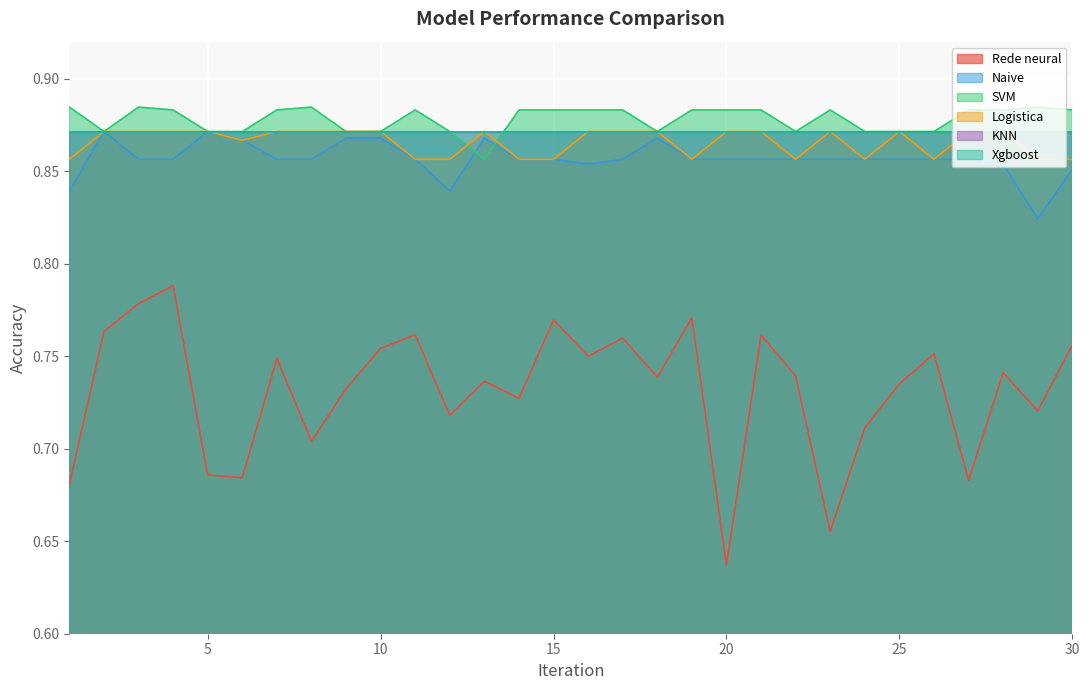

True or false: Logistica and Naive cross at least once.

False